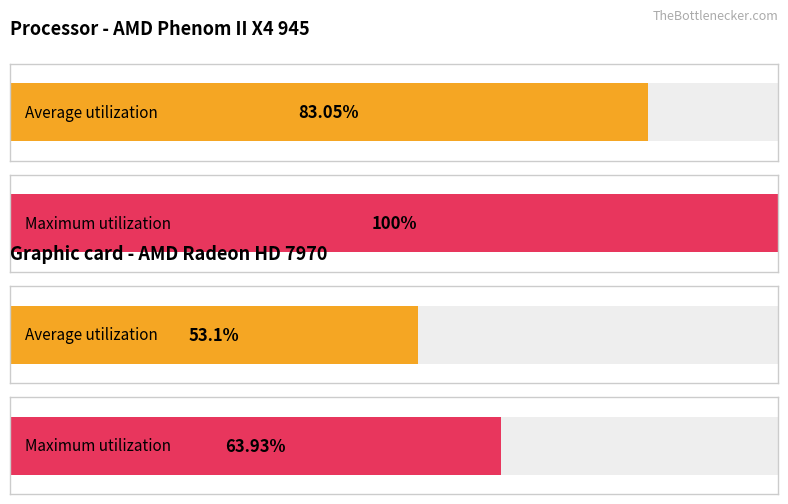

Is it true that Average utilization equals 376.3 at 120 (Suspect)?

False